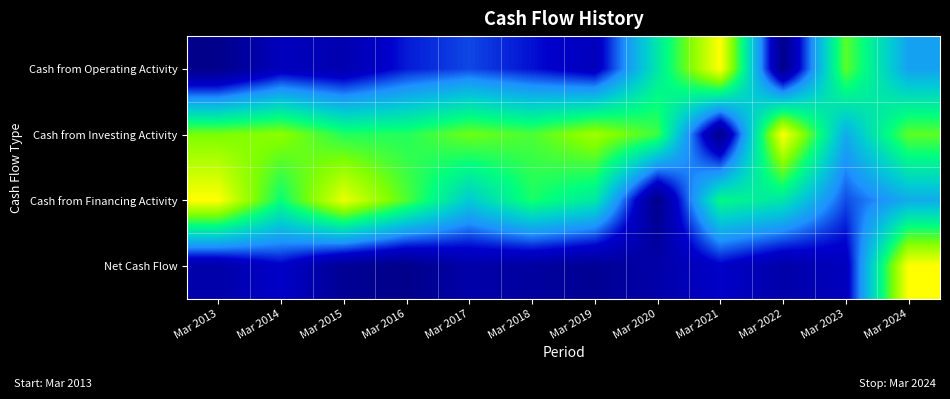

Reading left to right, what are all the values shown in this chart?

Cash from Operating Activity: Mar 2013=0.0	Mar 2014=0.2	Mar 2015=0.1	Mar 2016=0.2	Mar 2017=0.3	Mar 2018=0.2	Mar 2019=0.2	Mar 2020=0.6	Mar 2021=1.0	Mar 2022=0.0	Mar 2023=0.8	Mar 2024=0.4
Cash from Investing Activity: Mar 2013=0.8	Mar 2014=0.8	Mar 2015=0.7	Mar 2016=0.7	Mar 2017=0.8	Mar 2018=0.7	Mar 2019=0.8	Mar 2020=0.7	Mar 2021=0.0	Mar 2022=1.0	Mar 2023=0.4	Mar 2024=0.8
Cash from Financing Activity: Mar 2013=1.0	Mar 2014=0.7	Mar 2015=1.0	Mar 2016=0.7	Mar 2017=0.5	Mar 2018=0.7	Mar 2019=0.6	Mar 2020=0.0	Mar 2021=0.6	Mar 2022=0.6	Mar 2023=0.3	Mar 2024=0.4
Net Cash Flow: Mar 2013=0.1	Mar 2014=0.2	Mar 2015=0.0	Mar 2016=0.0	Mar 2017=0.1	Mar 2018=0.1	Mar 2019=0.0	Mar 2020=0.1	Mar 2021=0.2	Mar 2022=0.1	Mar 2023=0.2	Mar 2024=1.0